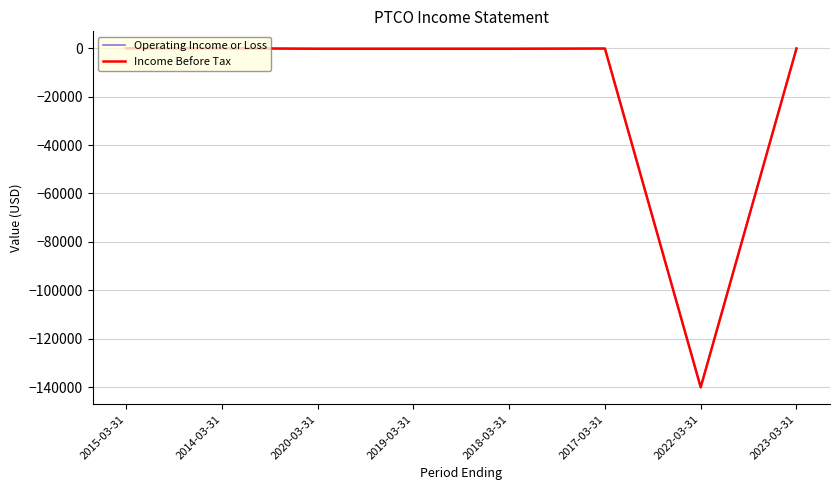

True or false: Operating Income or Loss has a value of -100 at 2017-03-31.

True